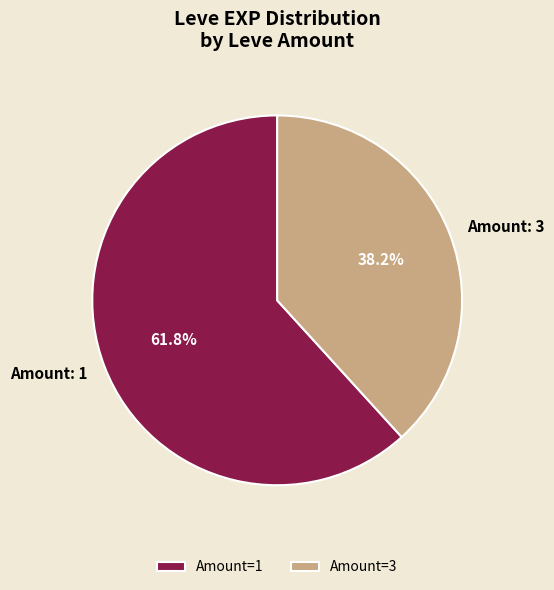

What portion of the pie excludes Amount: 1?

38.2%